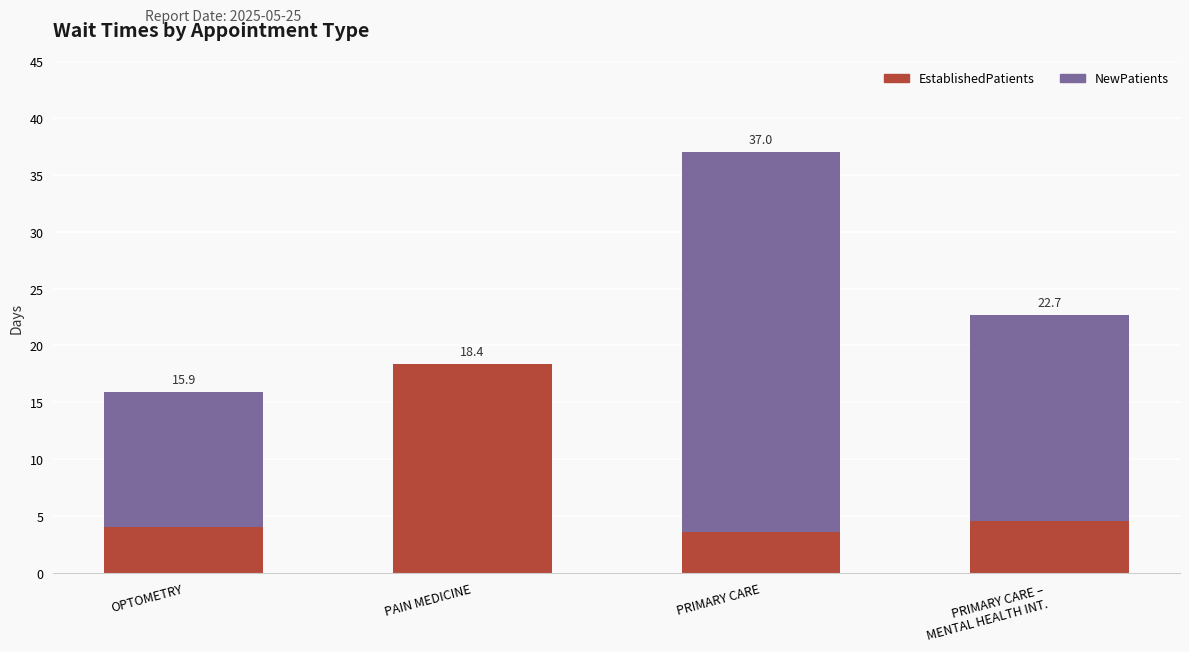

At which label does EstablishedPatients reach its peak?

PAIN MEDICINE